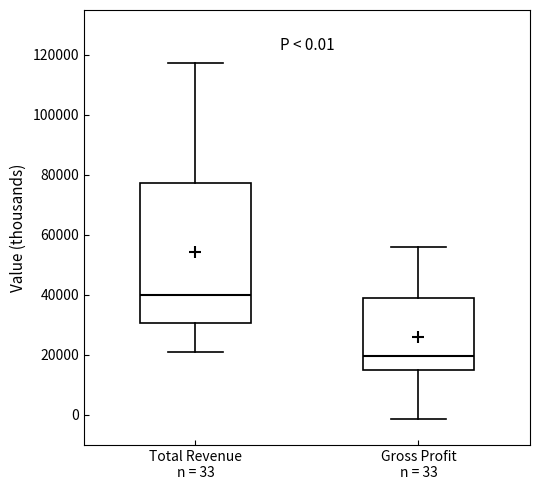

Which box is the tallest, from its lower edge to its upper edge?

Total Revenue n = 33